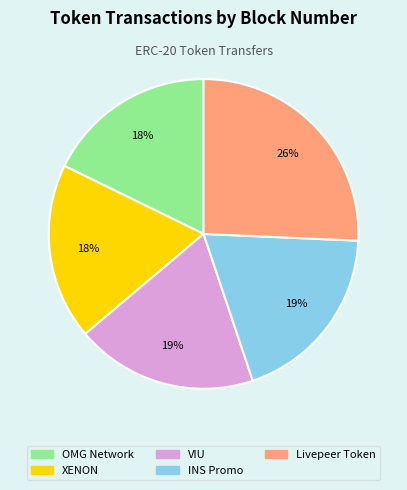

Is the sum of INS Promo and Livepeer Token greater than half?

No